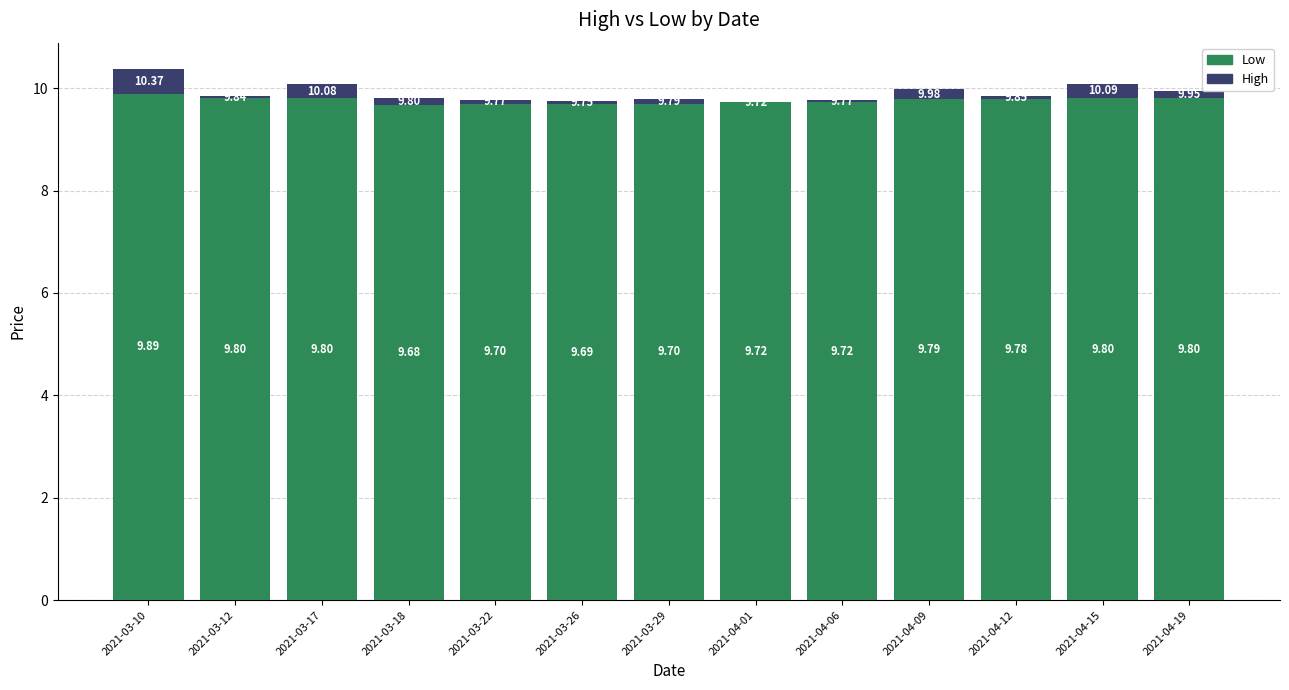

What is the sum of all Low values?

126.9